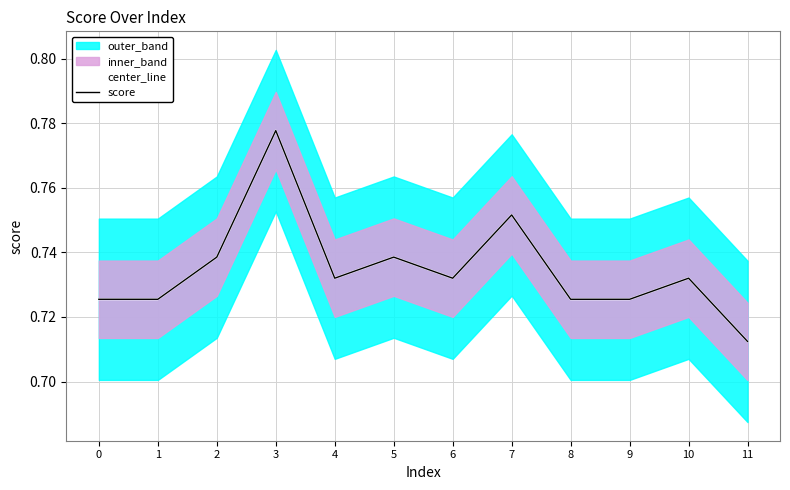

Reading left to right, what are all the values shown in this chart?

center_line: 0=0.7	1=0.7	2=0.7	3=0.8	4=0.7	5=0.7	6=0.7	7=0.8	8=0.7	9=0.7	10=0.7	11=0.7
score: 0=0.7	1=0.7	2=0.7	3=0.8	4=0.7	5=0.7	6=0.7	7=0.8	8=0.7	9=0.7	10=0.7	11=0.7